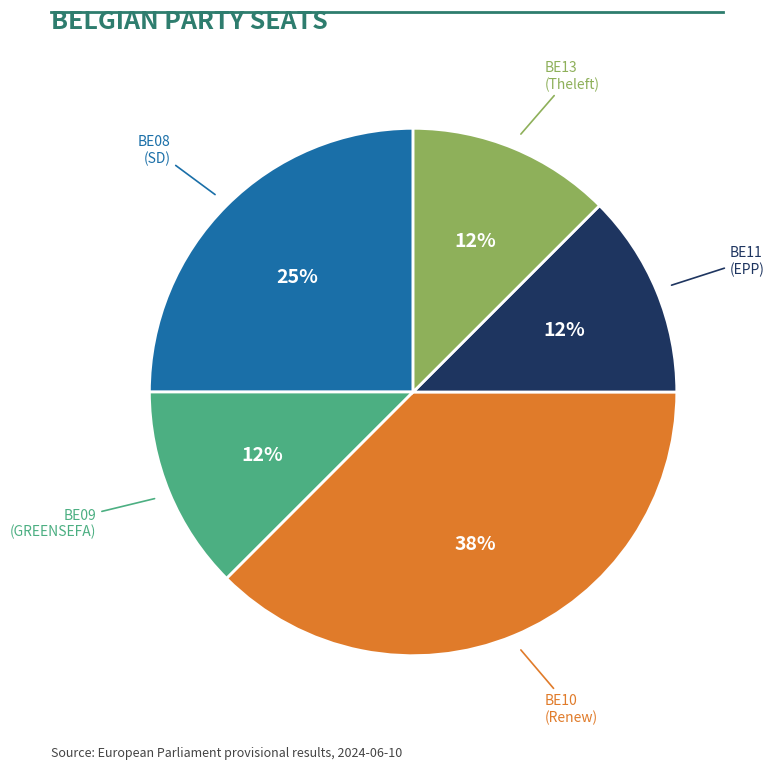

To the nearest percent, what is the average slice percentage?

20%